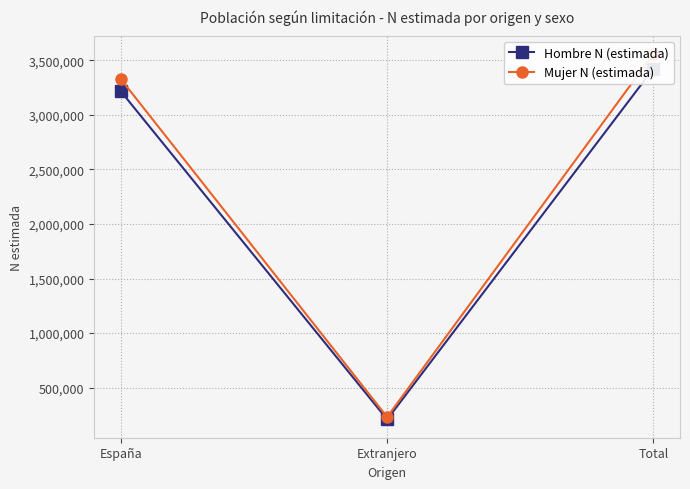

At which label is Hombre N (estimada) closest to 1816042?

España